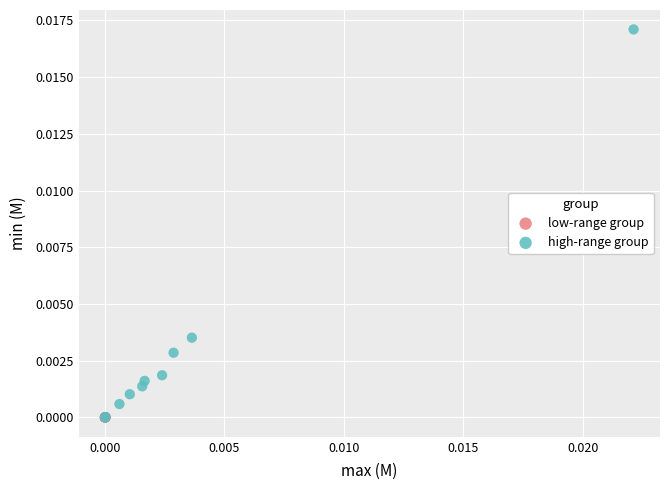

Which series reaches the maximum Y coordinate?

high-range group